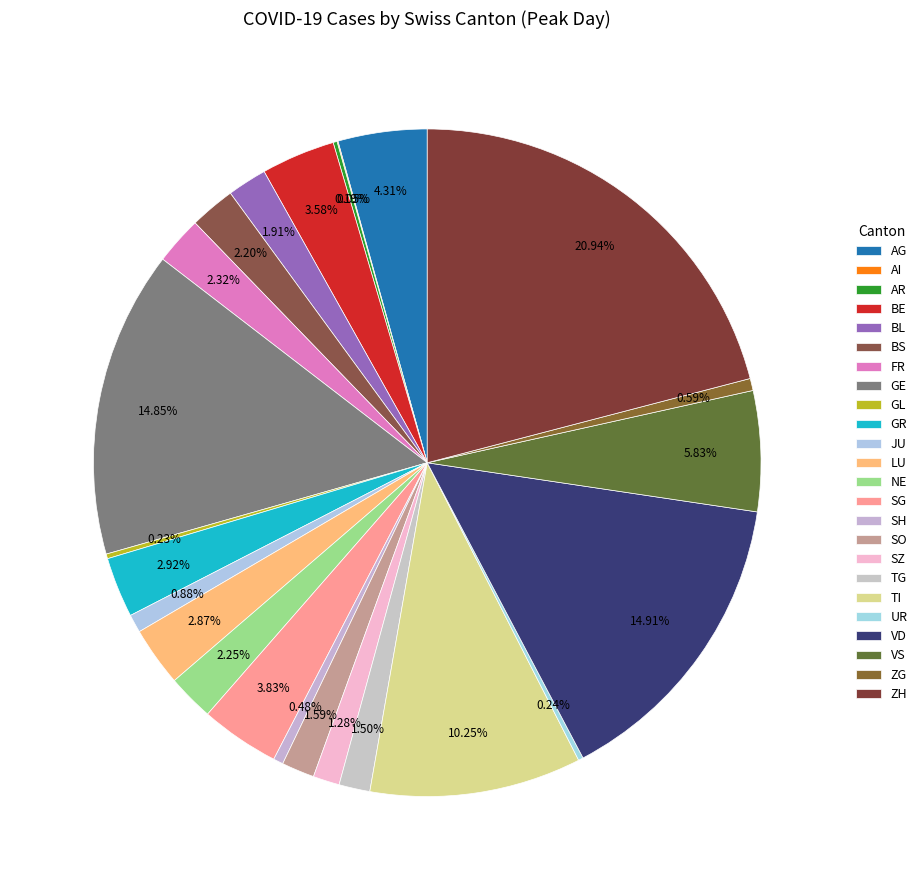

Rank the categories by value from lowest to highest.

AI, AR, GL, UR, SH, ZG, JU, SZ, TG, SO, BL, BS, NE, FR, LU, GR, BE, SG, AG, VS, TI, GE, VD, ZH